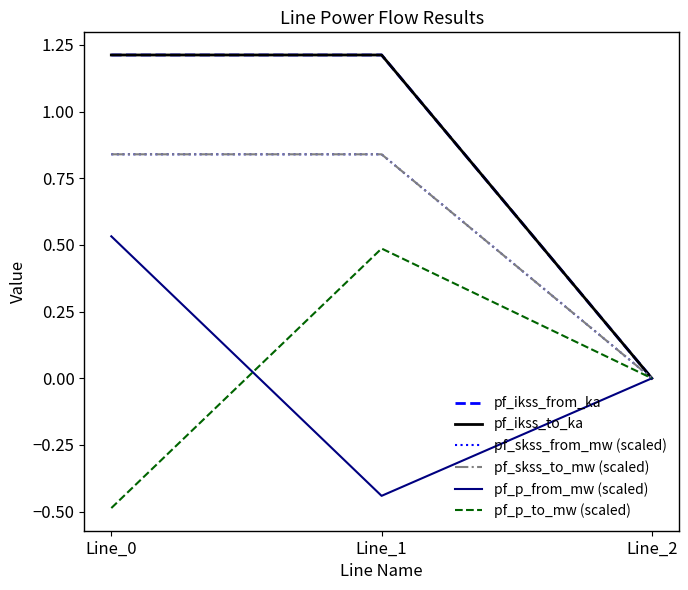

Rank the categories by pf_skss_to_mw (scaled) value from highest to lowest.

Line_1, Line_0, Line_2